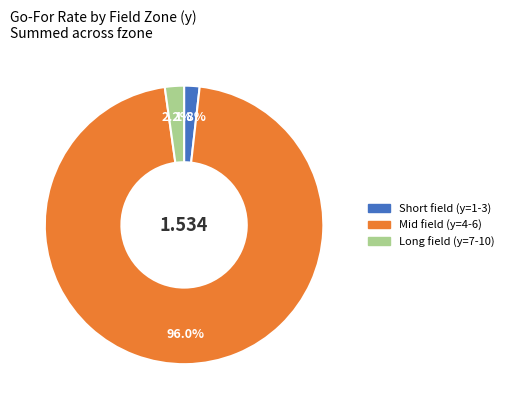

Does any single category account for the majority?

Yes